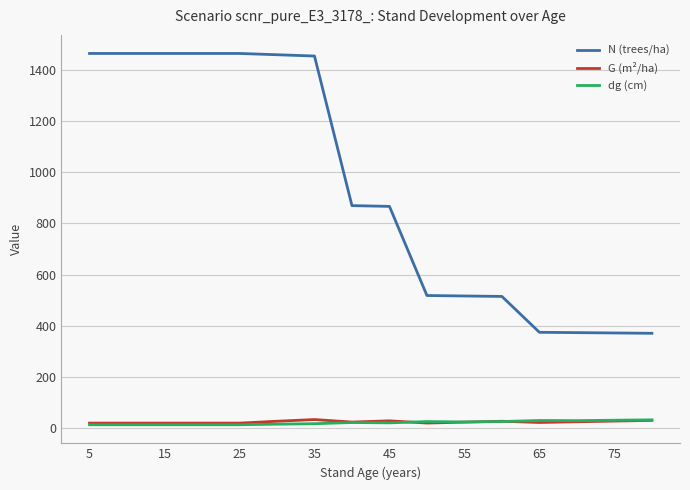

True or false: N (trees/ha) and G (m²/ha) intersect in this chart.

False